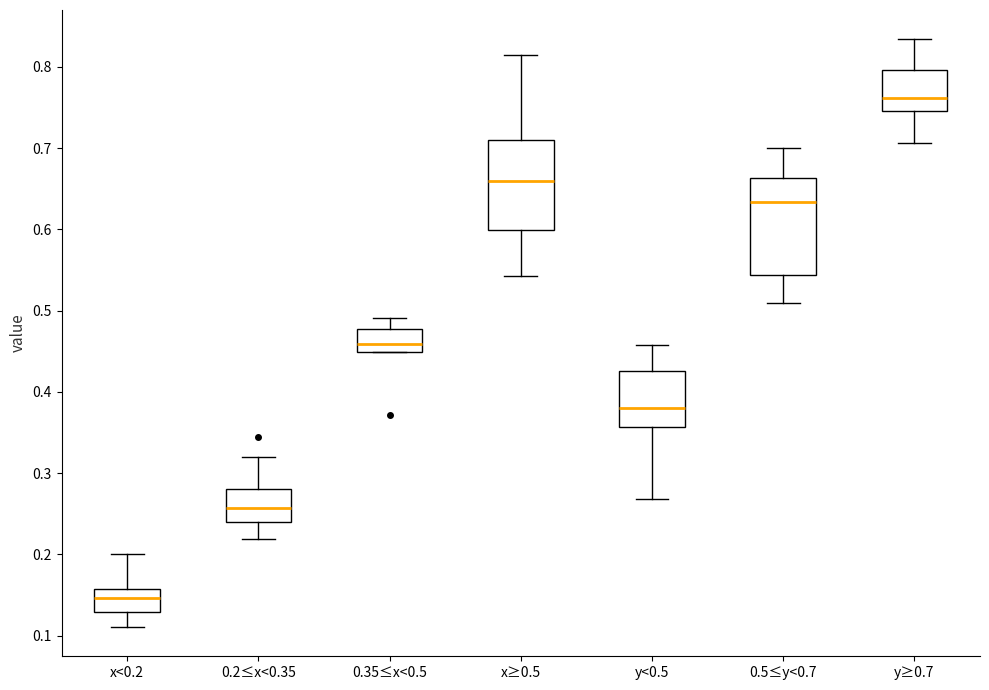

Reading left to right, transcribe this box plot: for each box, give where its median line is, the range the box spans, and where its two whiskers end, as read against the y-axis. The values are not printed on the chart, so give them approximately, as read against the axis.

x<0.2: median 0.15, box 0.13 to 0.16, whiskers 0.11 to 0.20
0.2≤x<0.35: median 0.26, box 0.24 to 0.28, whiskers 0.22 to 0.32
0.35≤x<0.5: median 0.46, box 0.45 to 0.48, whiskers 0.45 to 0.49
x≥0.5: median 0.66, box 0.60 to 0.71, whiskers 0.54 to 0.81
y<0.5: median 0.38, box 0.36 to 0.43, whiskers 0.27 to 0.46
0.5≤y<0.7: median 0.63, box 0.54 to 0.66, whiskers 0.51 to 0.70
y≥0.7: median 0.76, box 0.75 to 0.80, whiskers 0.71 to 0.83